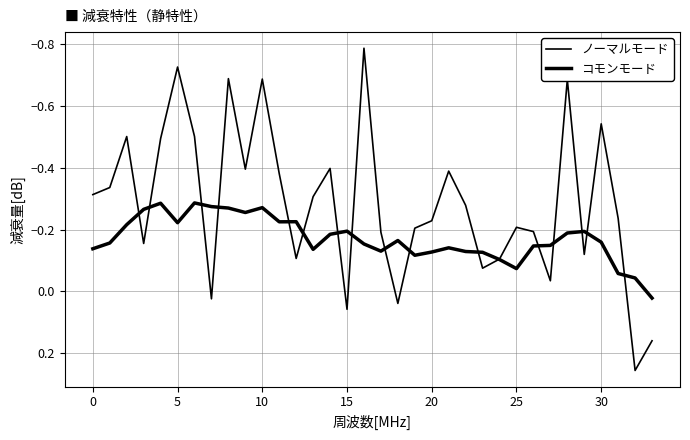

How many lines are shown in the chart?

2